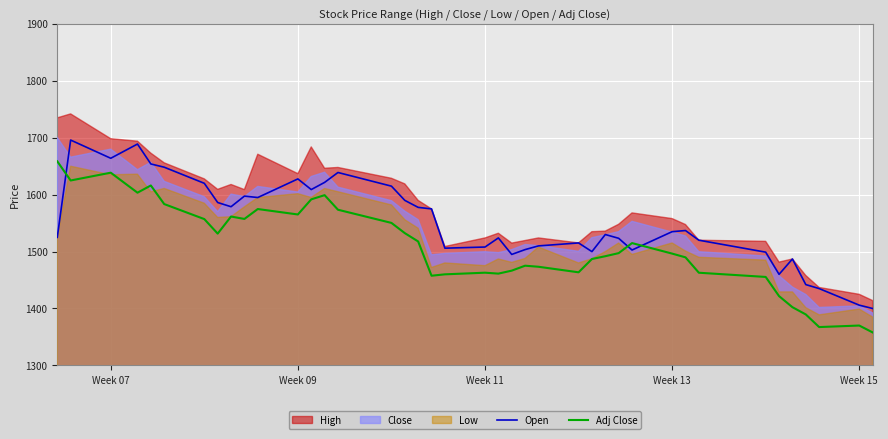

What is the highest value of the Adj Close series?

1658.6